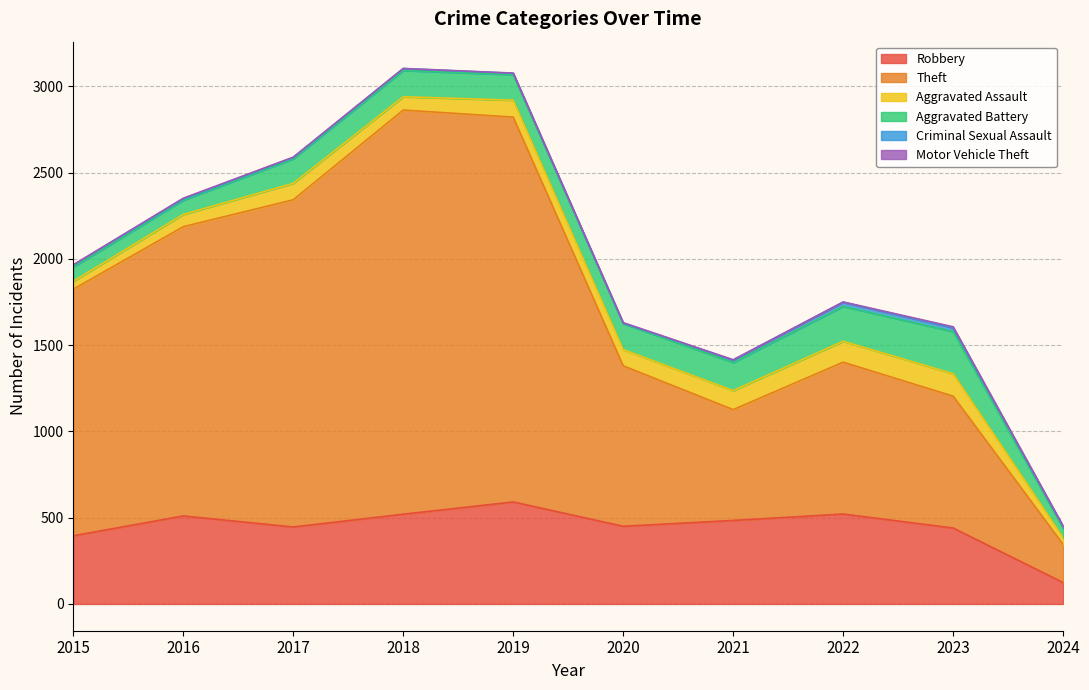

The Criminal Sexual Assault series shows 25 at 2021. True or false?

False